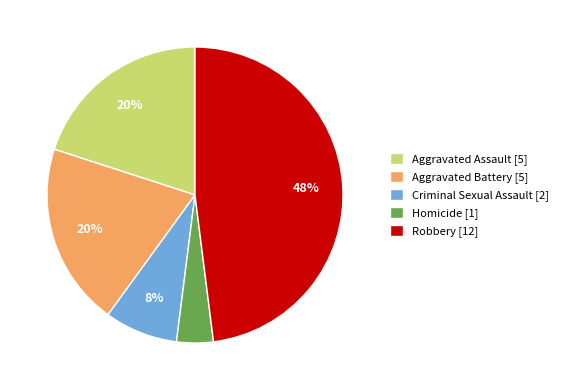

To the nearest percent, what is the difference between the largest and smallest slice percentages?

44%